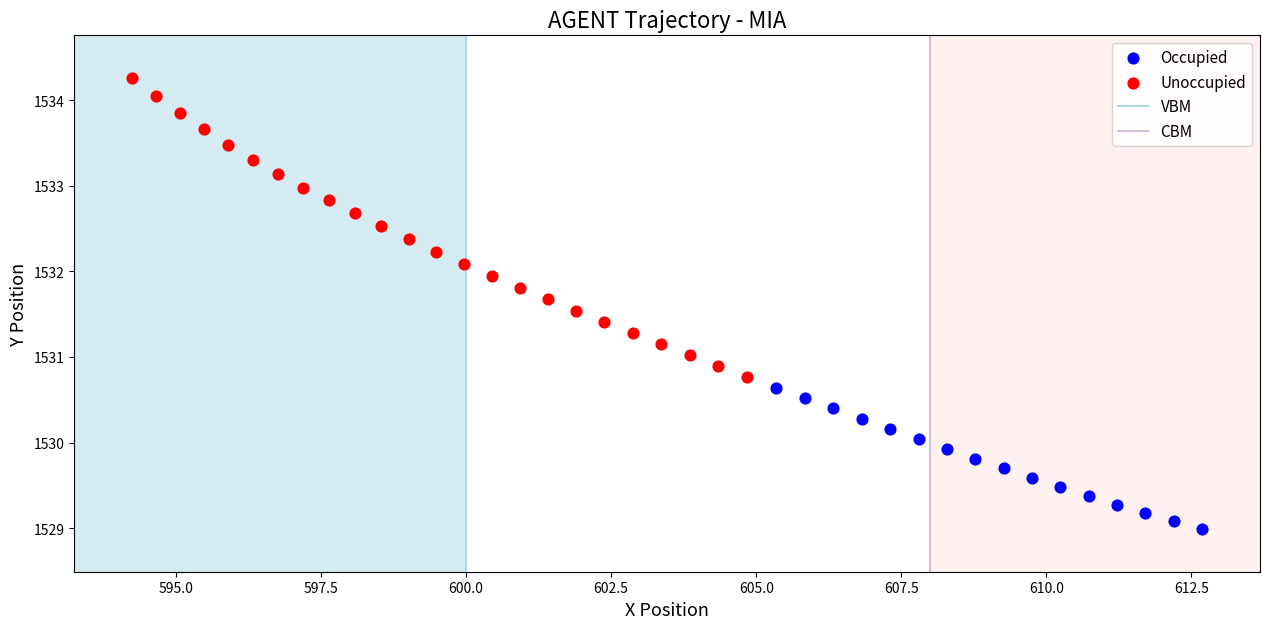

Which series contains the highest Y value?

Unoccupied